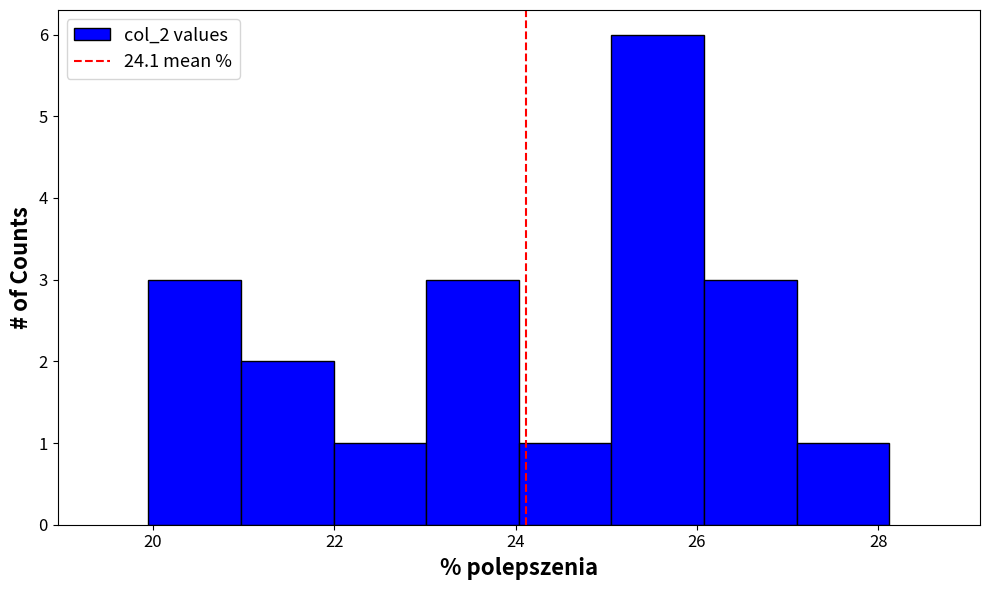

Reading left to right, list every bar in this chart as the range it spans on the x-axis followed by its height. Neither the bar edges nor the heights are printed on the chart, so give them approximately, as read against the axes.

20.0 to 21.0: 3
21.0 to 22.0: 2
22.0 to 23.0: 1
23.0 to 24.0: 3
24.0 to 25.0: 1
25.0 to 26.0: 6
26.0 to 27.0: 3
27.0 to 28.2: 1